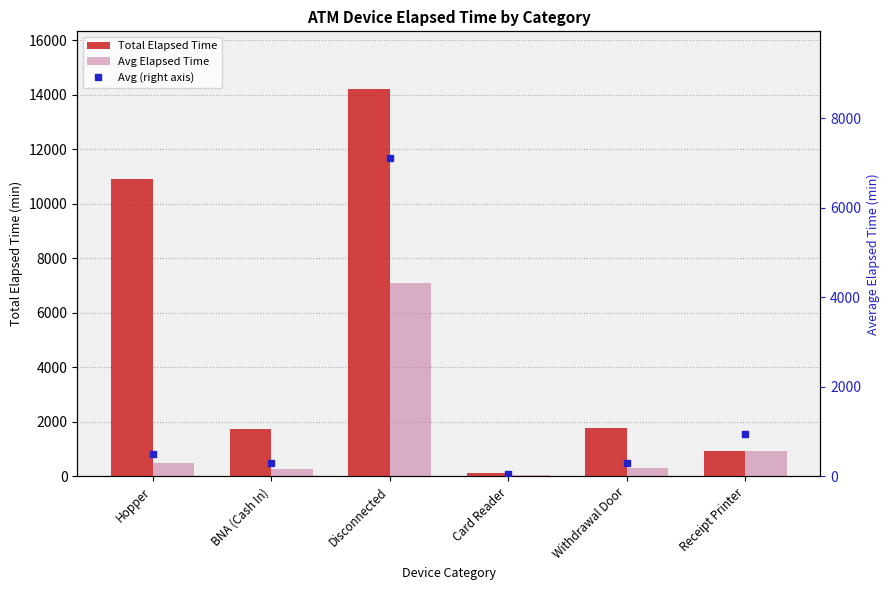

Is the value of Avg Elapsed Time at Disconnected greater than the value of Avg (right axis) at Disconnected?

No